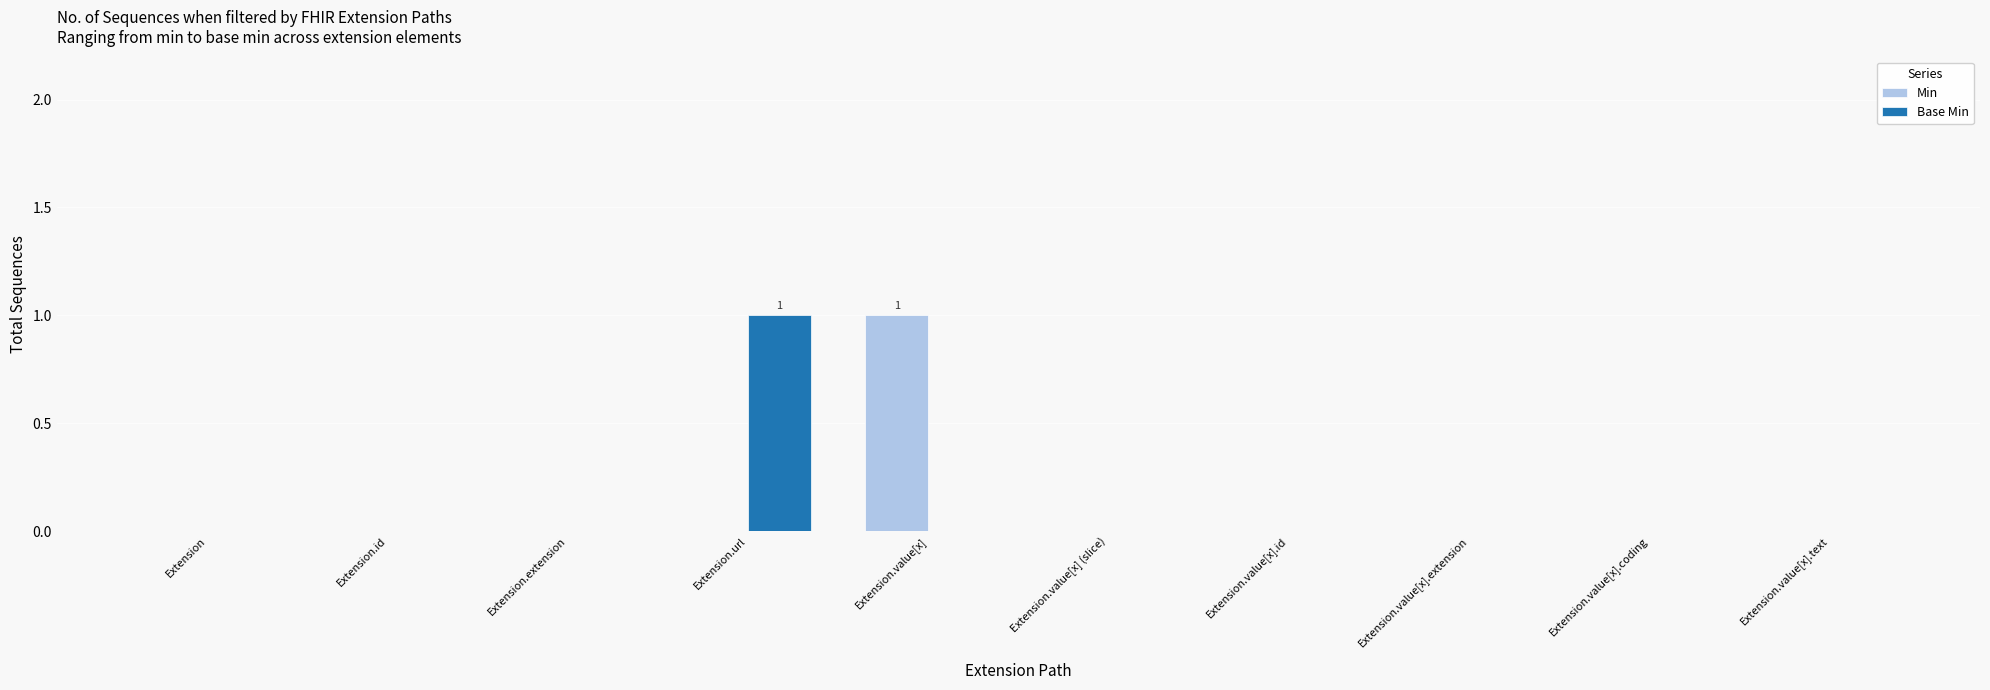

The Min series shows -1 at Extension.value[x].extension. True or false?

False